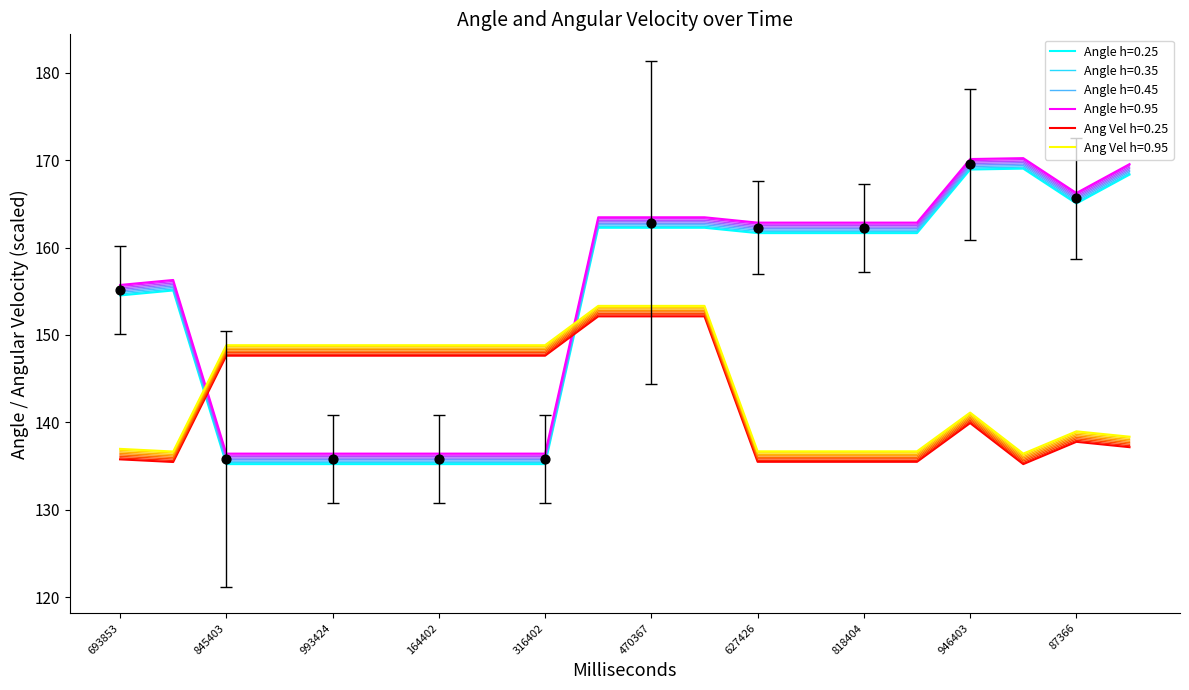

Which series contains the lowest Y value?

Angle